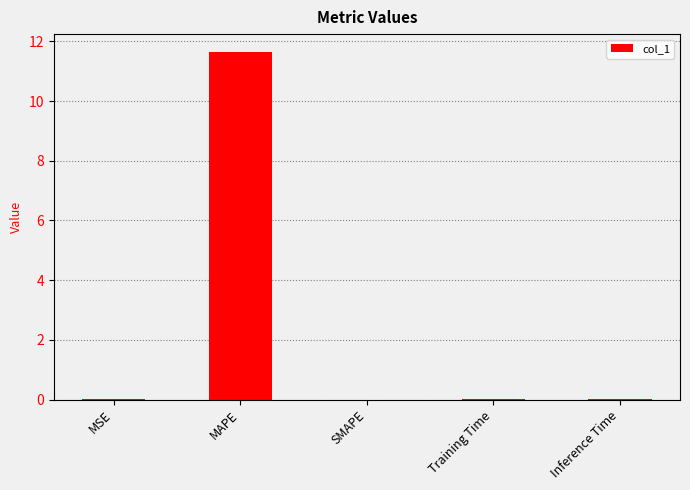

The value at Training Time is 0.0. True or false?

True